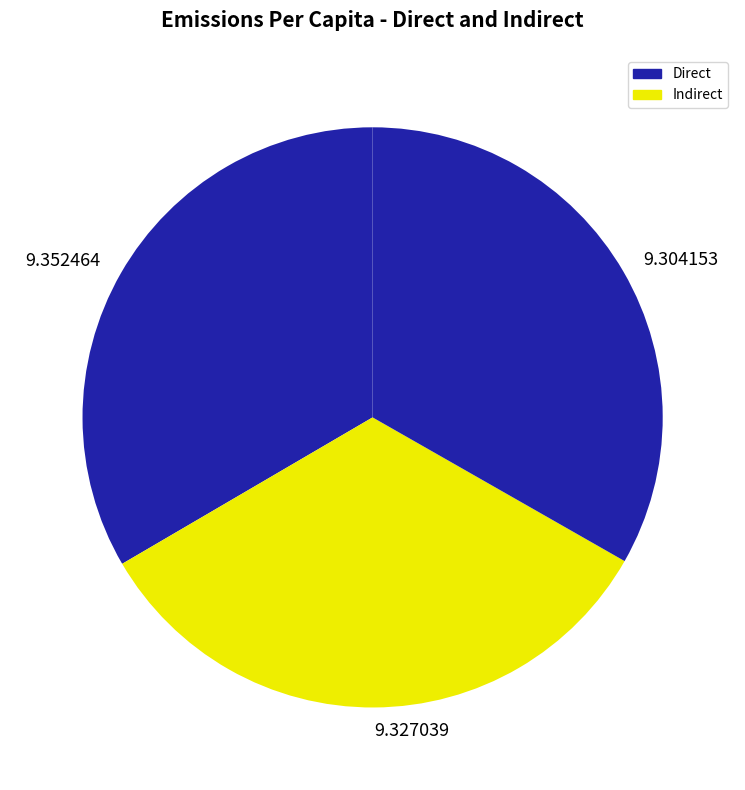

Approximately how many times larger is the value at 9.304153 compared to 9.327039?

1.0